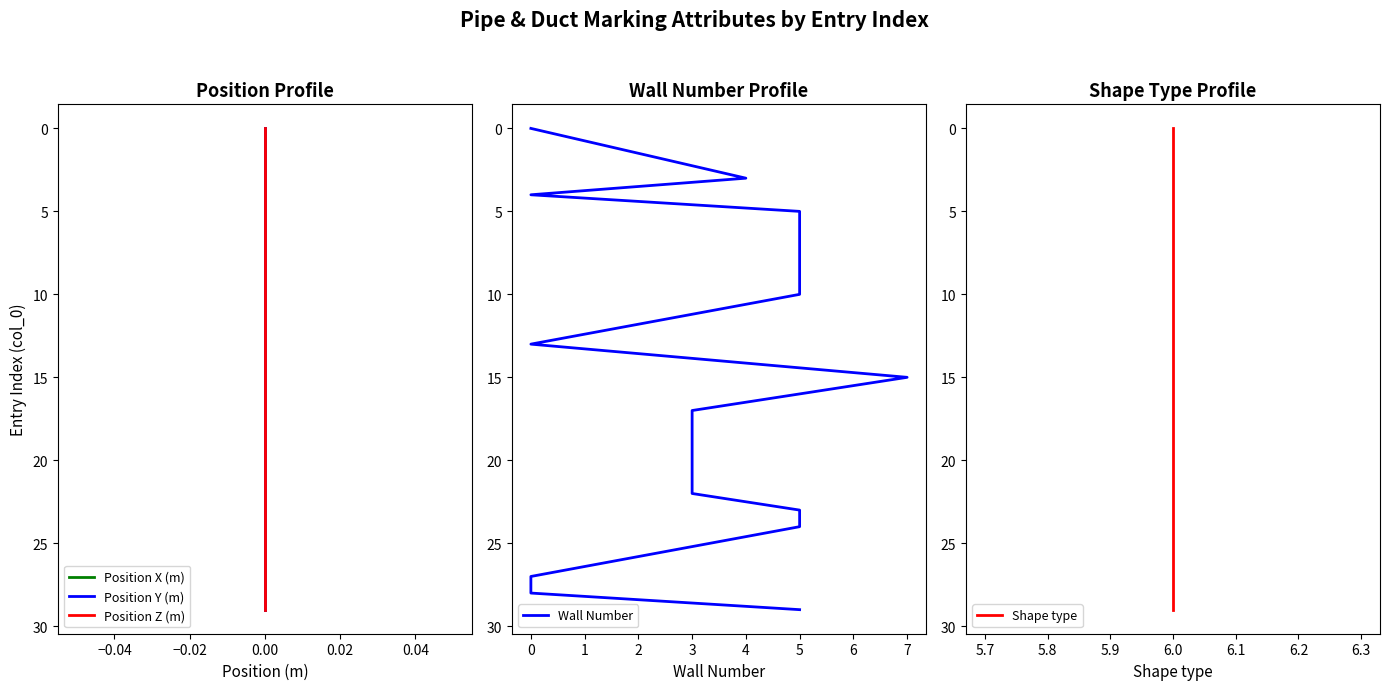

True or false: Position Y (m) has more than 1 interior local peaks.

False